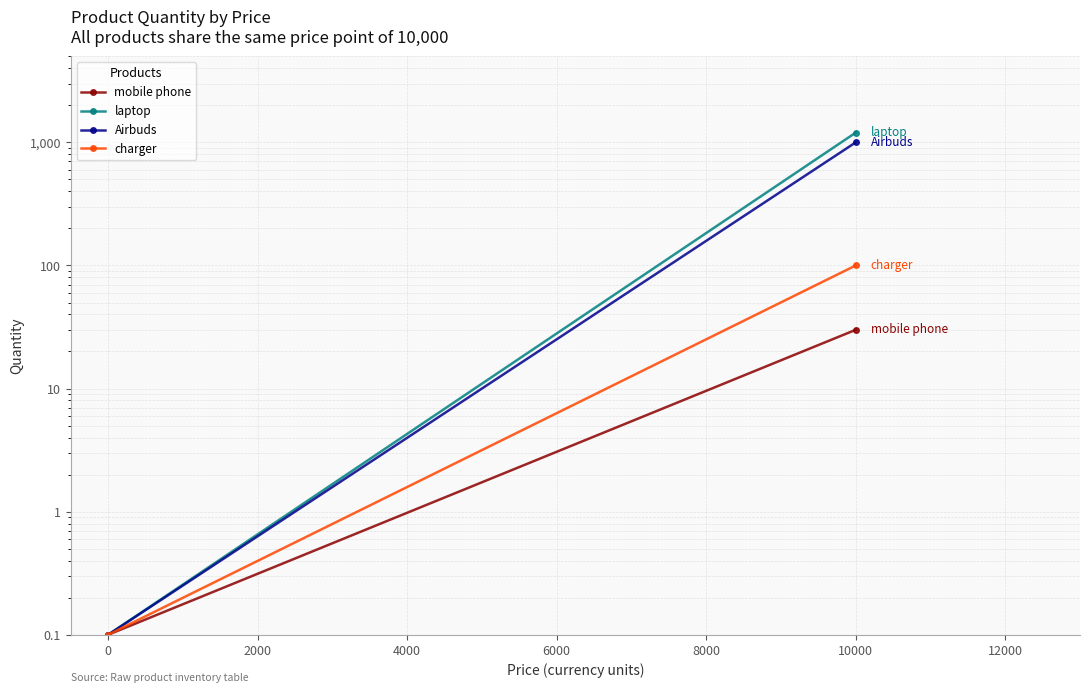

Between 0 and 10000, which series saw the biggest shift?

laptop